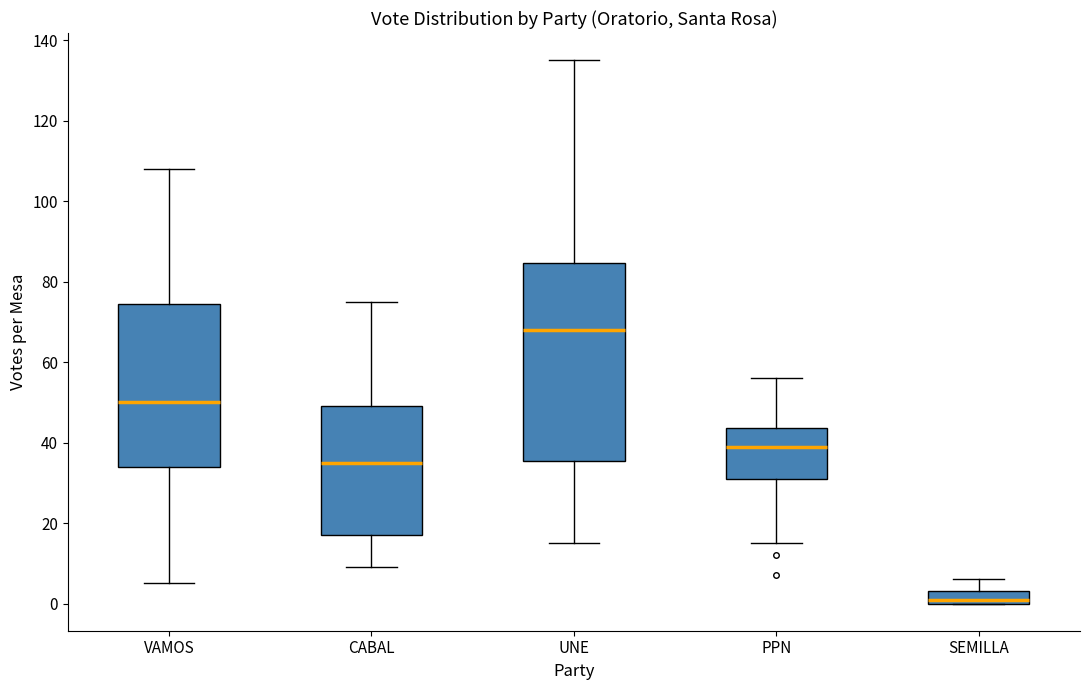

Reading left to right, read every box against the y-axis: the position of its median line, the range the box covers, and the ends of its whiskers. The values are not printed on the chart, so give them approximately, as read against the axis.

VAMOS: median 50, box 34 to 74, whiskers 6 to 108
CABAL: median 36, box 18 to 50, whiskers 10 to 76
UNE: median 68, box 36 to 84, whiskers 16 to 136
PPN: median 40, box 32 to 44, whiskers 16 to 56
SEMILLA: median 2, box 0 to 4, whiskers 0 to 6